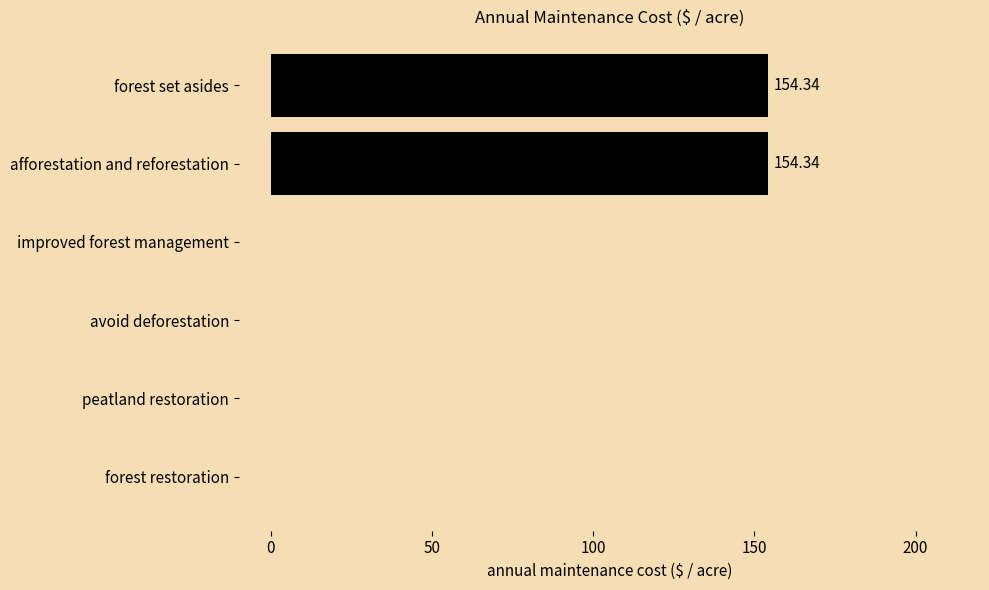

What is the sum of all values?

308.7